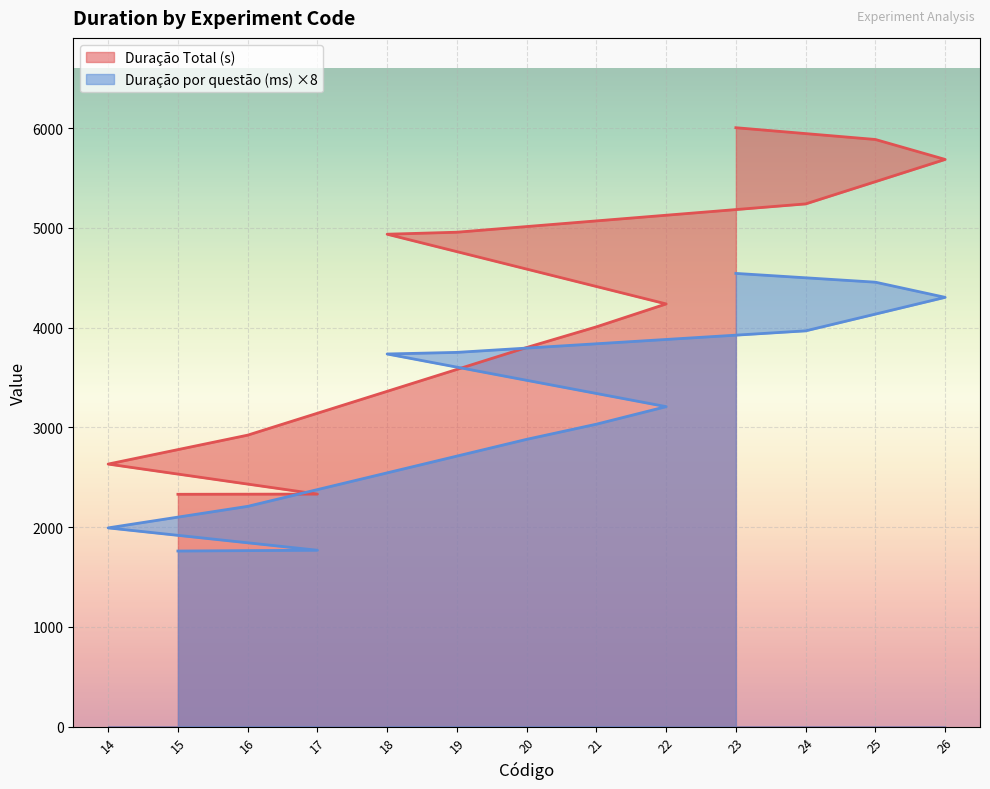

Which series has the widest spread of values?

Duração Total (s)